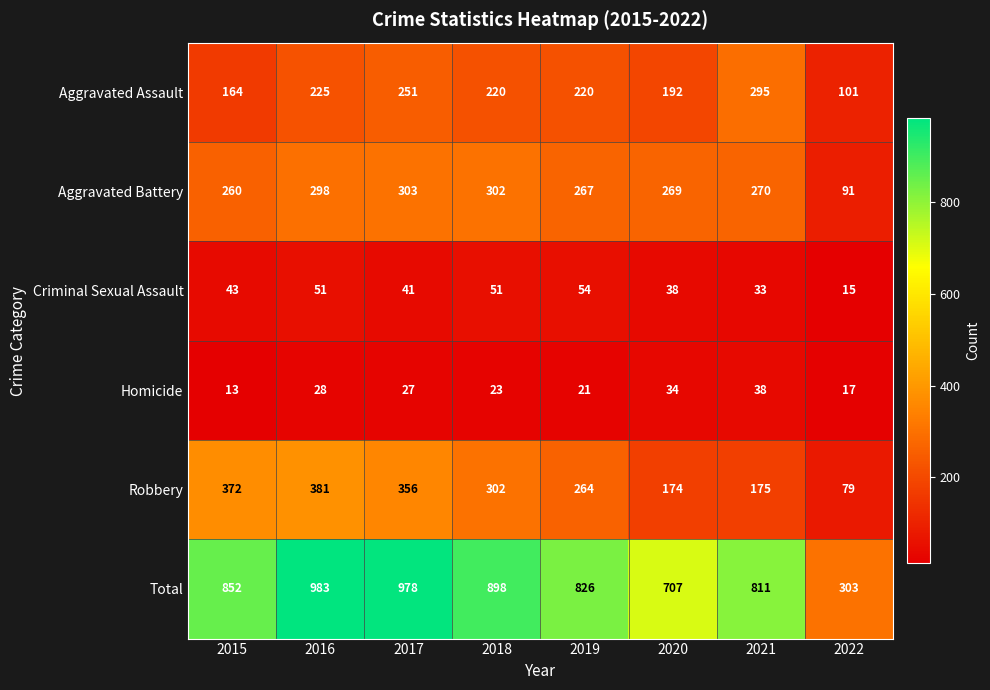

How many series are shown in this chart?

6